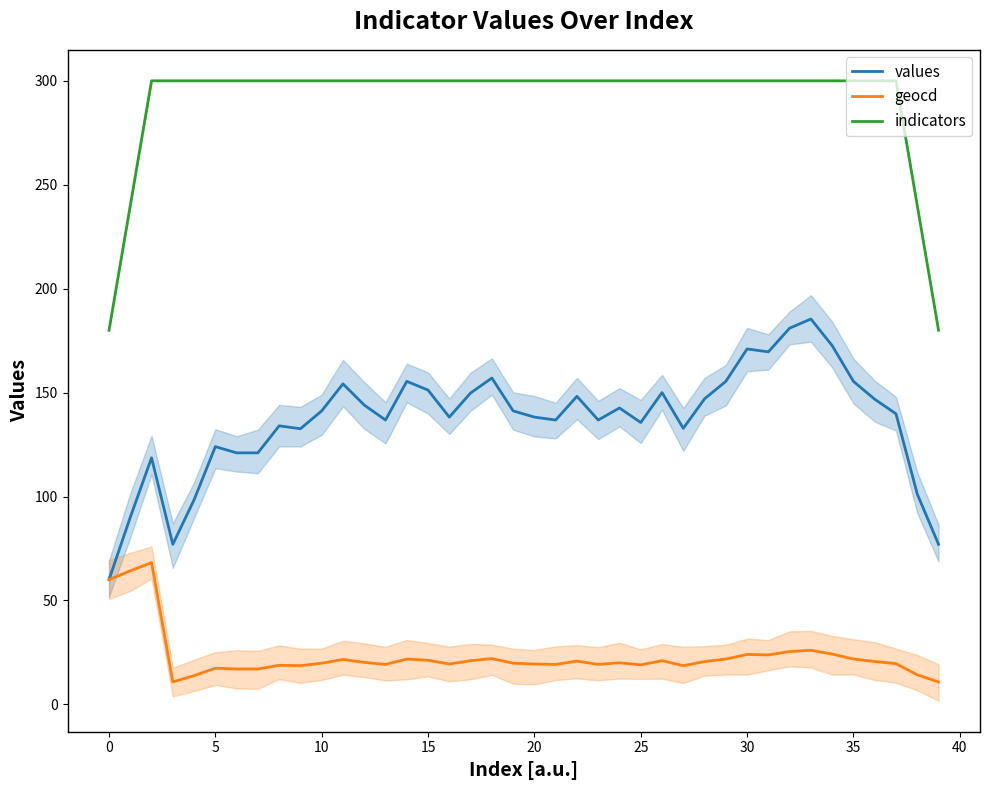

Reading left to right, extract all data points from this chart.

values: 60.0	90.0	118.6	77.0	98.4	124.0	121.0	121.0	134.0	132.6	141.2	154.2	144.0	136.8	155.4	151.2	138.2	149.8	157.0	141.2	138.2	136.8	148.2	136.8	142.6	135.6	150.0	132.8	147.0	155.4	171.0	169.6	181.0	185.4	172.6	155.4	146.8	139.8	101.2	77.0
geocd: 60.0	64.2	68.2	10.8	13.8	17.4	17.0	17.0	18.8	18.6	19.8	21.6	20.2	19.2	21.8	21.2	19.4	21.0	22.0	19.8	19.4	19.2	20.8	19.2	20.0	19.0	21.0	18.6	20.6	21.8	24.0	23.8	25.4	26.0	24.2	21.8	20.6	19.6	14.2	10.8
indicators: 180.0	240.0	300.0	300.0	300.0	300.0	300.0	300.0	300.0	300.0	300.0	300.0	300.0	300.0	300.0	300.0	300.0	300.0	300.0	300.0	300.0	300.0	300.0	300.0	300.0	300.0	300.0	300.0	300.0	300.0	300.0	300.0	300.0	300.0	300.0	300.0	300.0	300.0	240.0	180.0